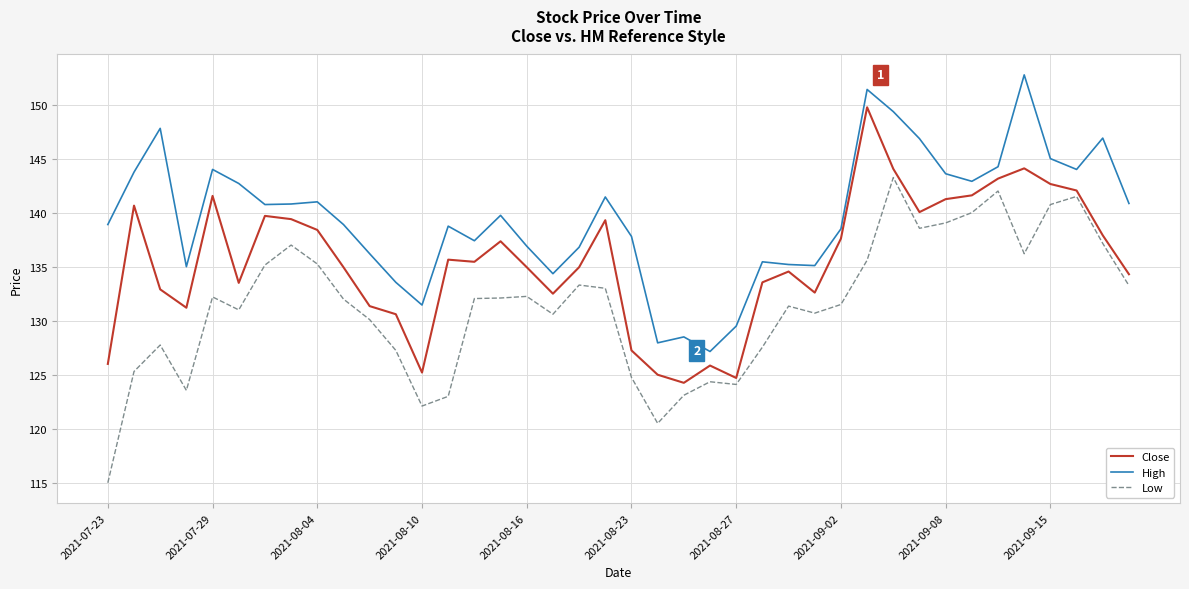

Which series has the largest total across all categories?

High